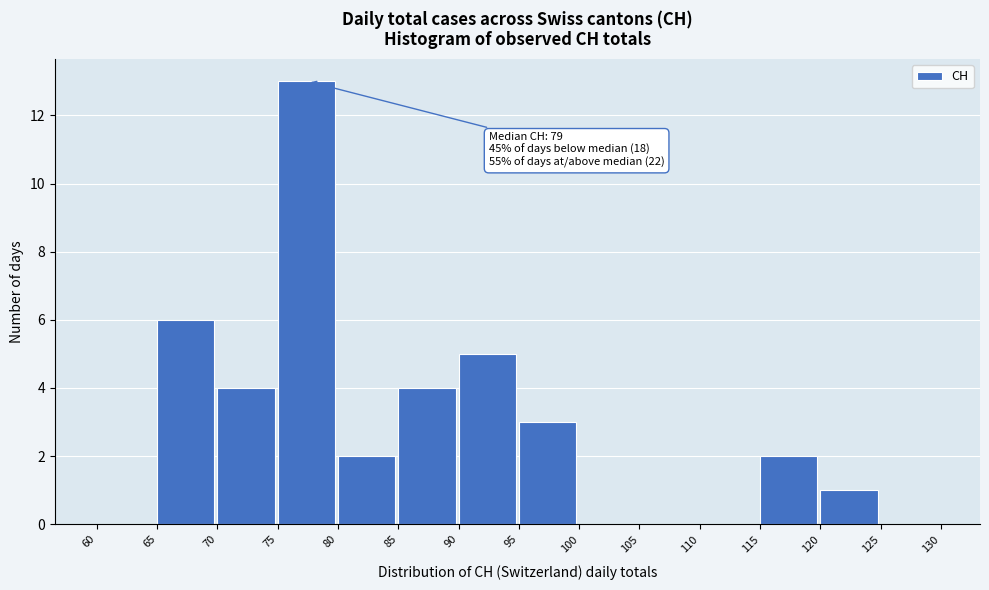

Which range on the x-axis has the tallest bar?

75 to 80